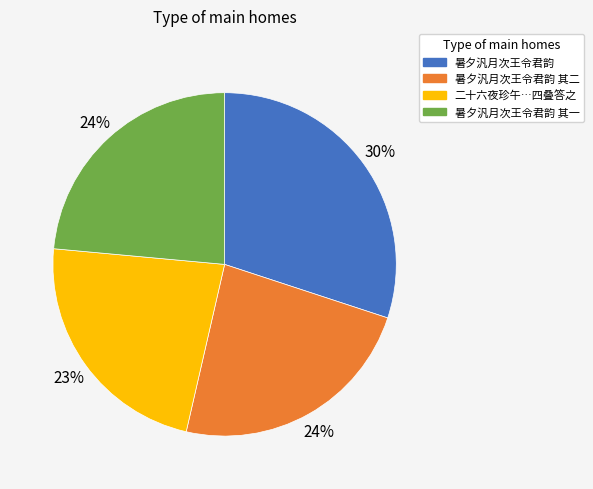

Does any single category account for the majority?

No